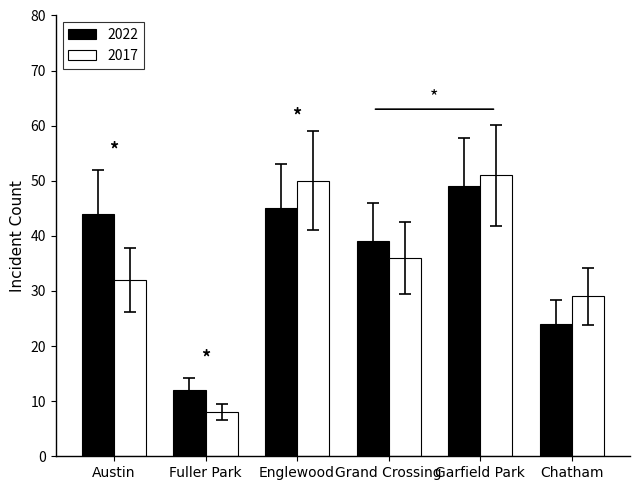

Rank the series by their average value, from highest to lowest.

2022, 2017